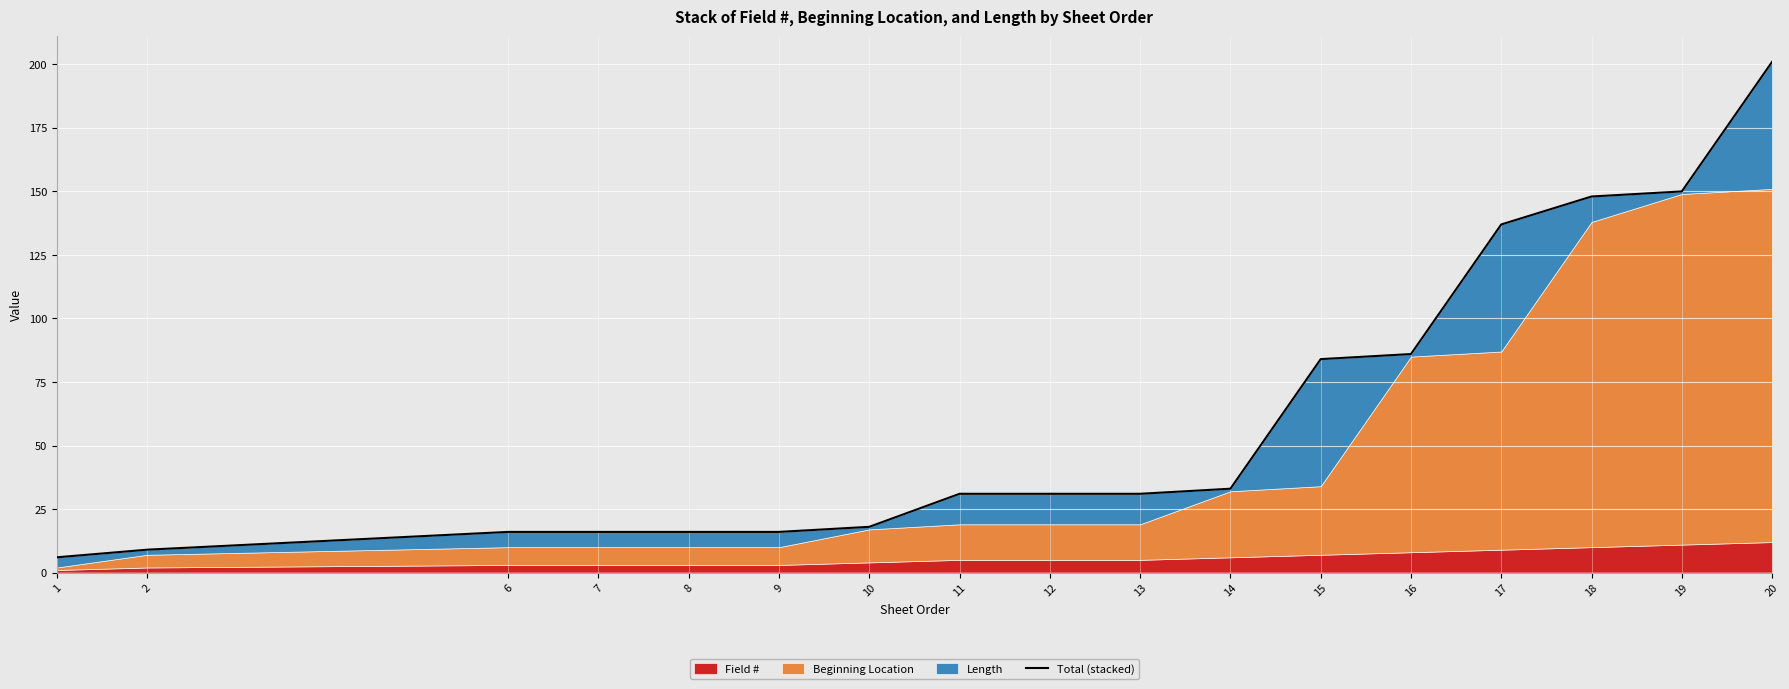

What is the change in value from 2 to 6?

+7